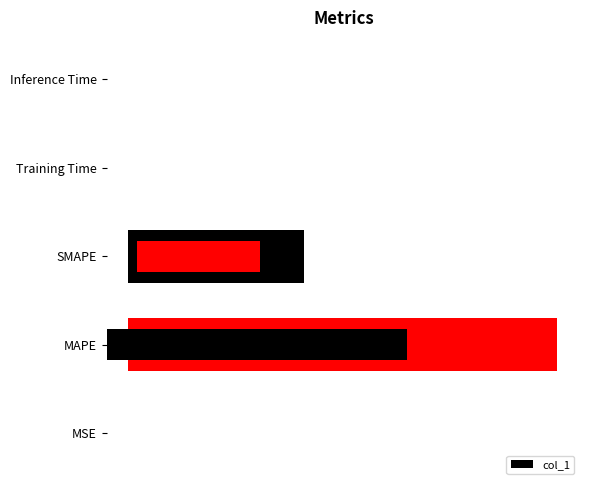

What is the average value?

137.6